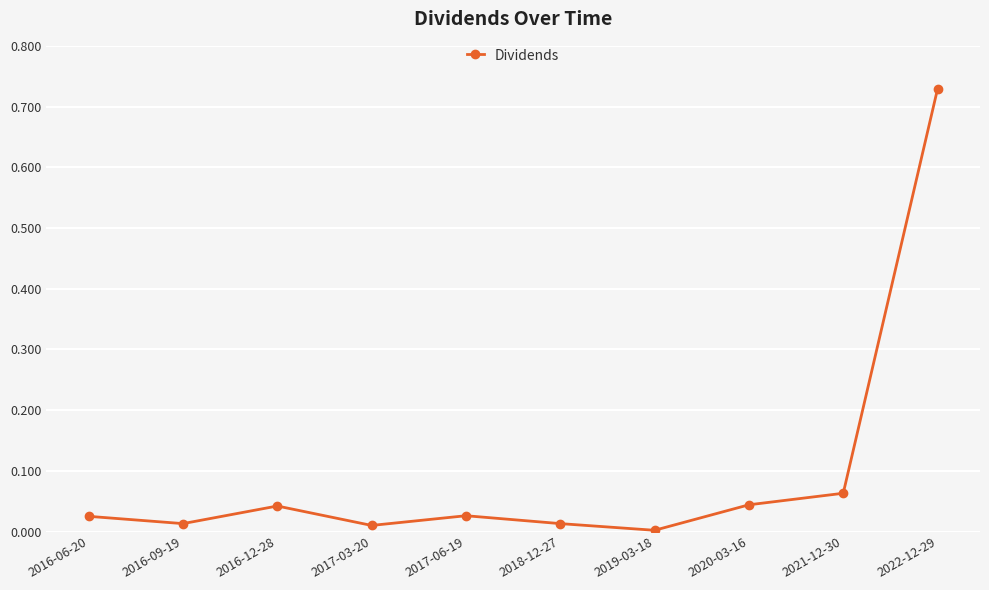

The chart shows a value of 0.5 at 2022-12-29. True or false?

False